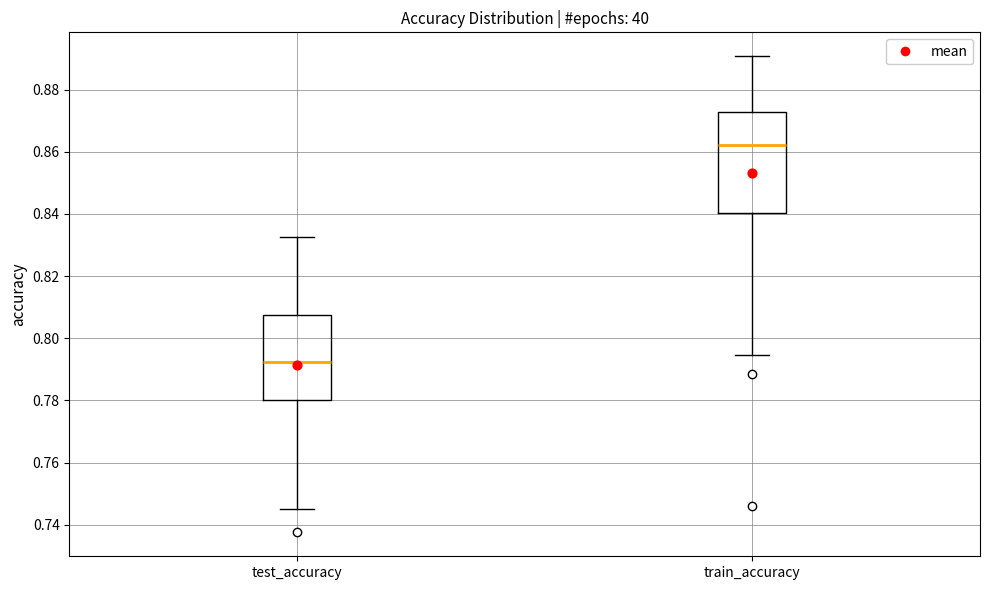

Which box's median line is the lowest?

test_accuracy